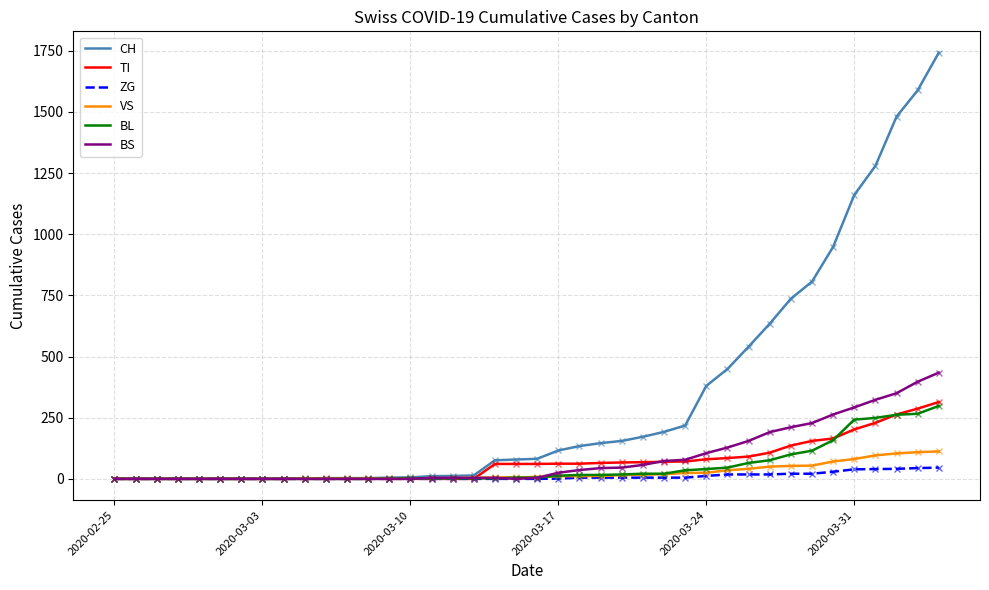

What is the highest value of the VS series?

112